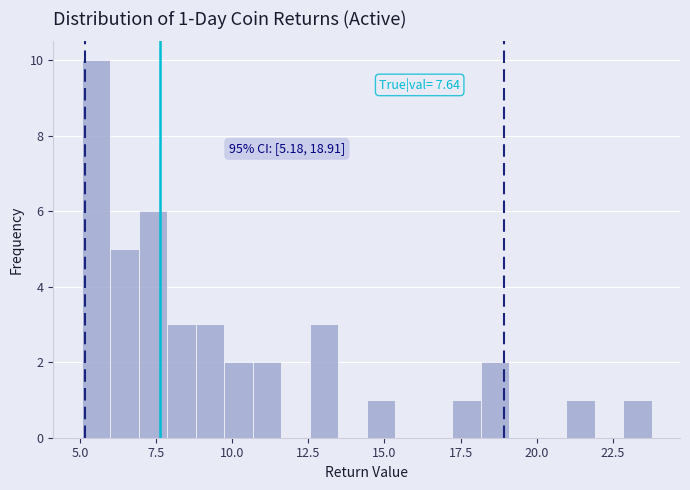

Around what value on the x-axis is the tallest bar? Give the approximate position of its centre, as read against the axis.

5.5